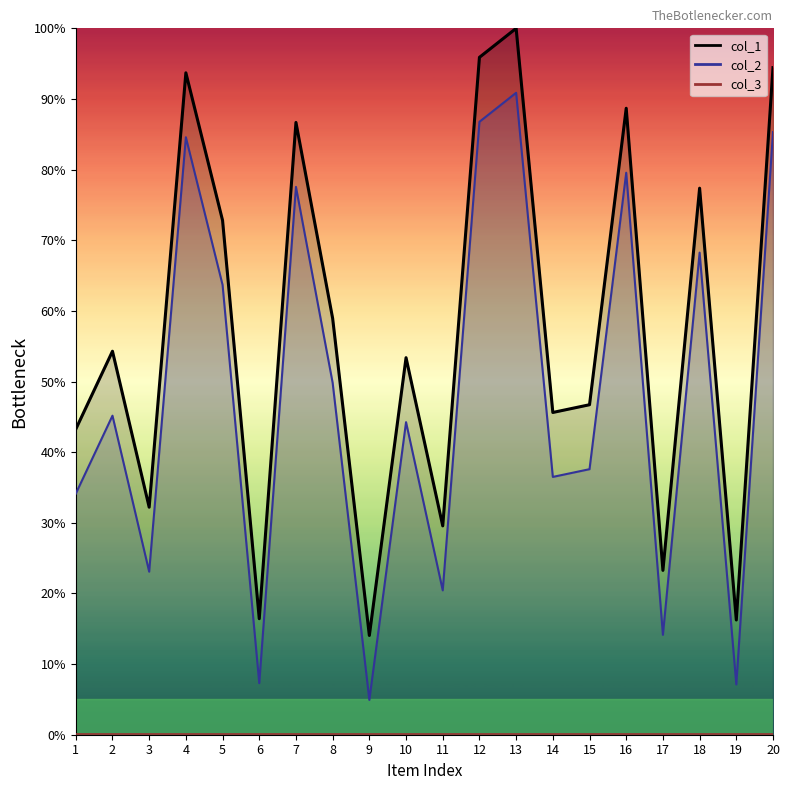

What is the sum of all col_1 values?

1143.5